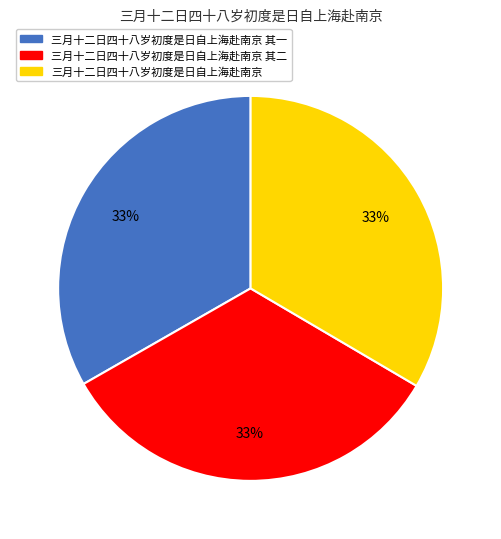

To the nearest percent, what is the average slice percentage?

33%